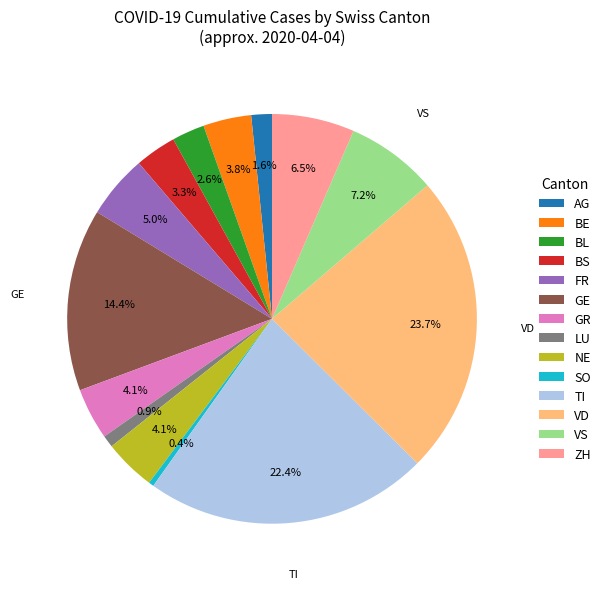

Count the number of slices in the pie.

14